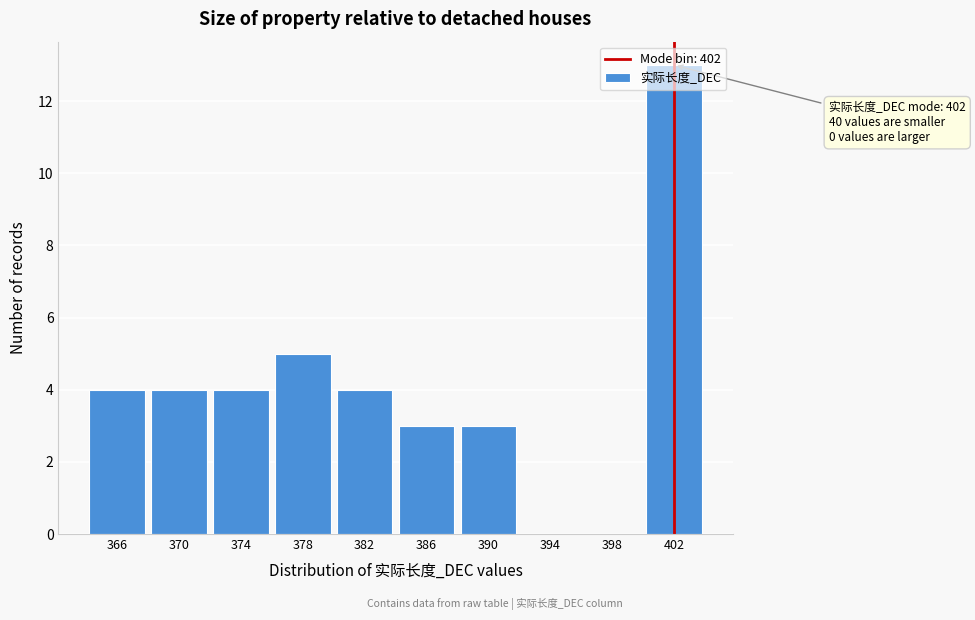

Over which range of the x-axis is the bar tallest?

400 to 404